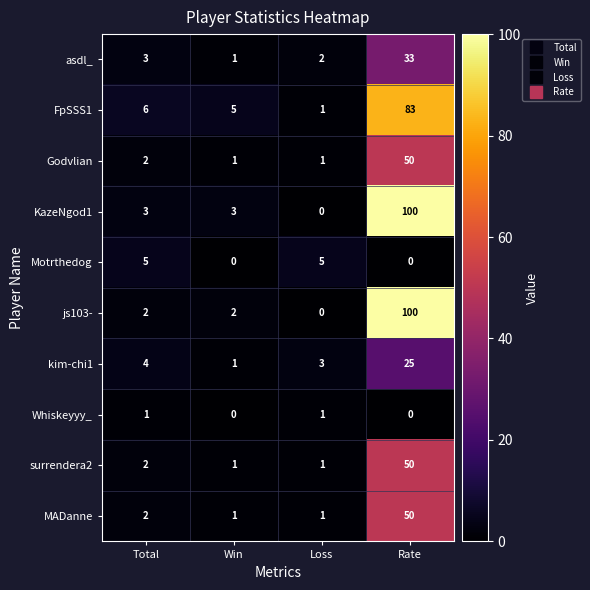

How many distinct data groups are displayed?

10